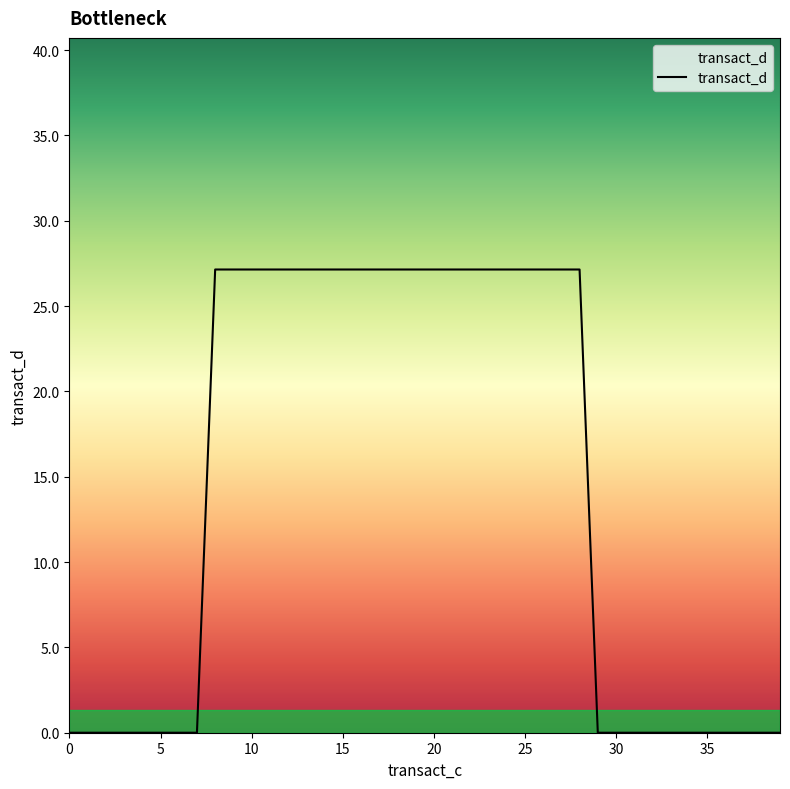

What is the difference between the maximum and minimum values?

27.1